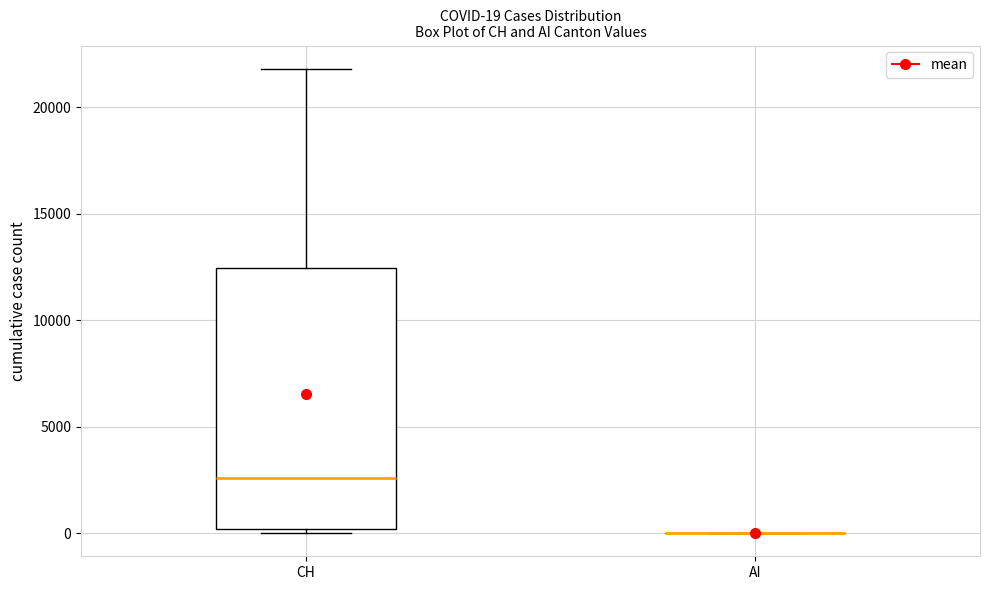

Comparing the boxes themselves (not the whiskers), which one is the tallest?

CH